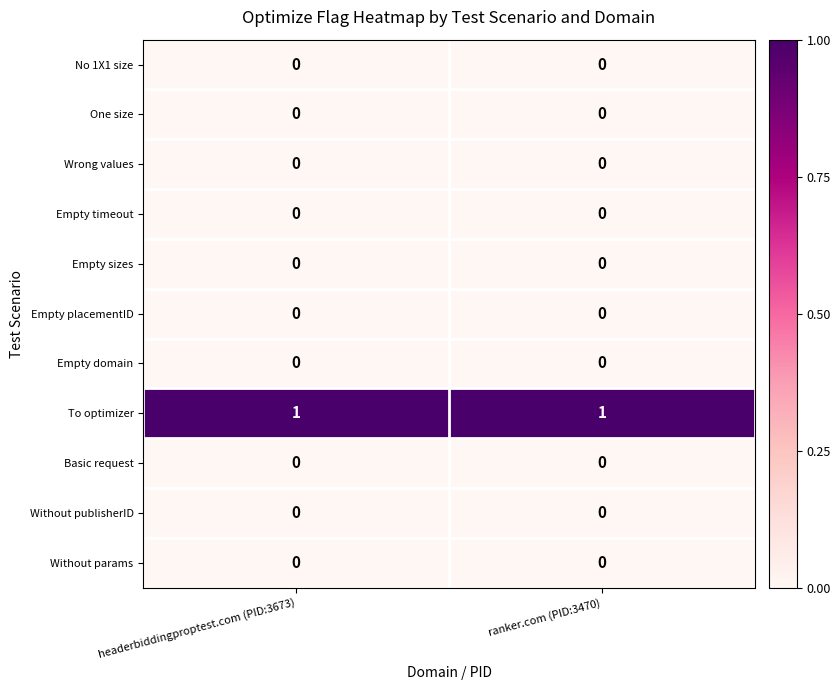

The value of Empty domain at headerbiddingproptest.com (PID:3673) is 0. True or false?

True